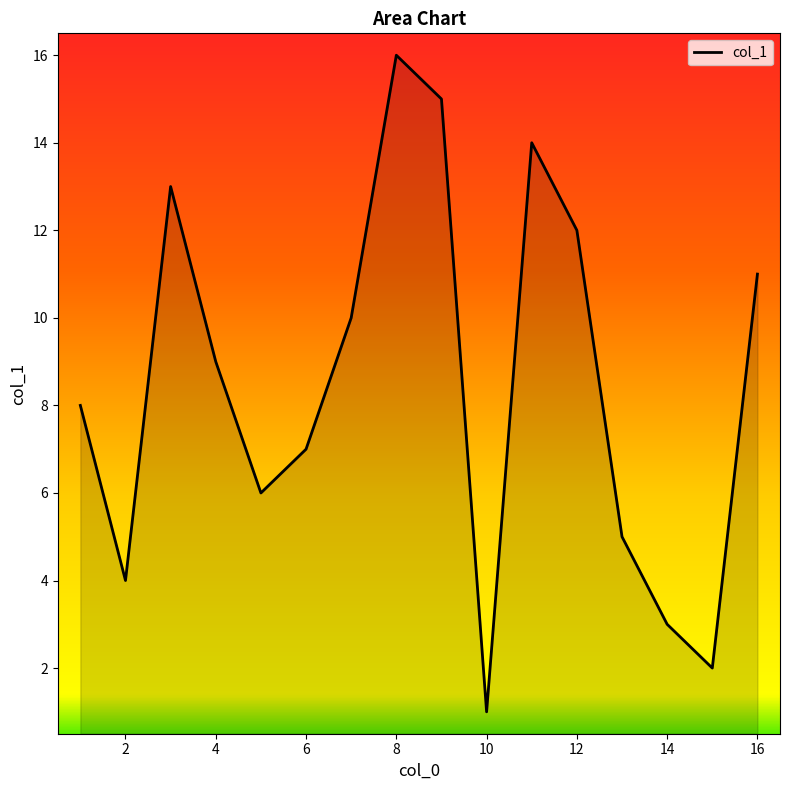

What is the difference between the maximum and minimum values?

15